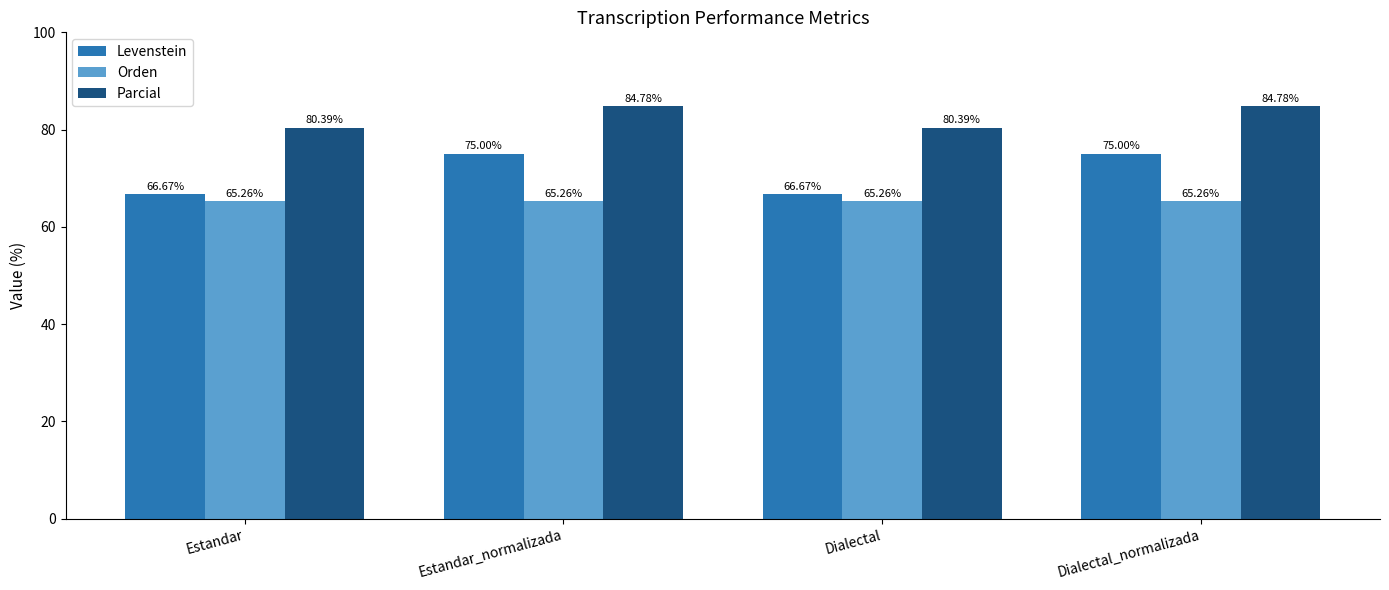

What are all the series names shown in the legend?

Levenstein, Orden, Parcial